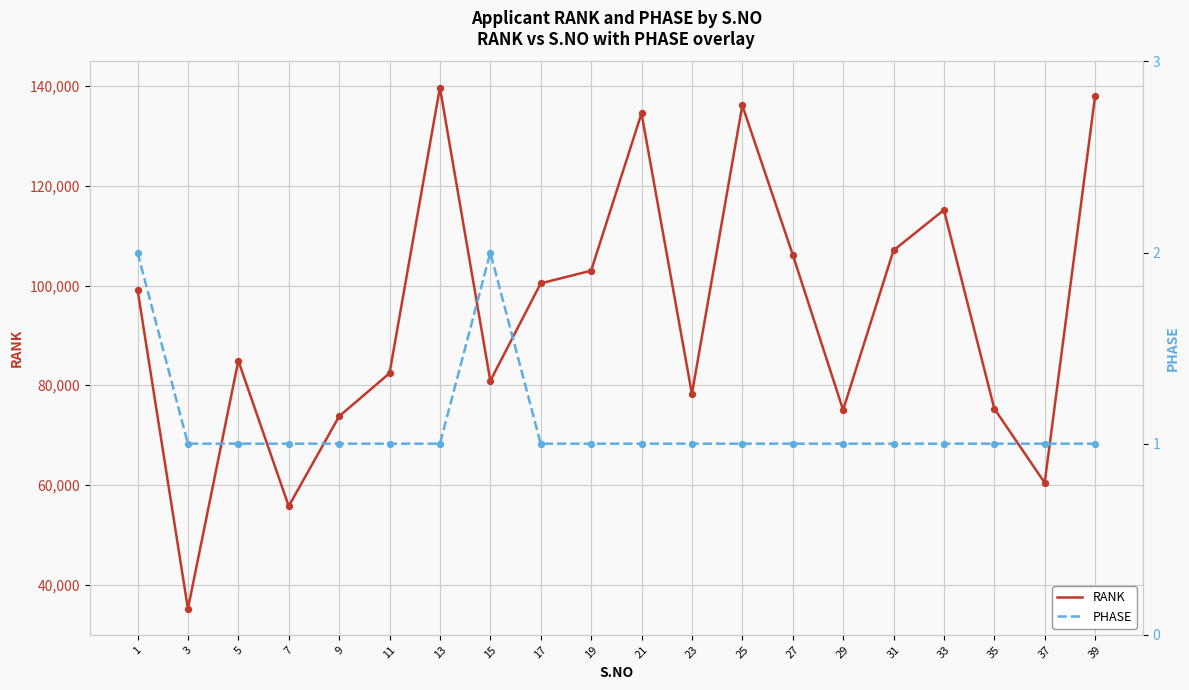

Which series contains the lowest Y value?

PHASE